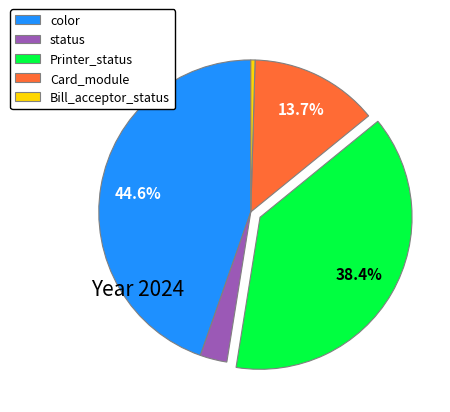

To the nearest percent, what percentage of the pie is Card_module?

14%